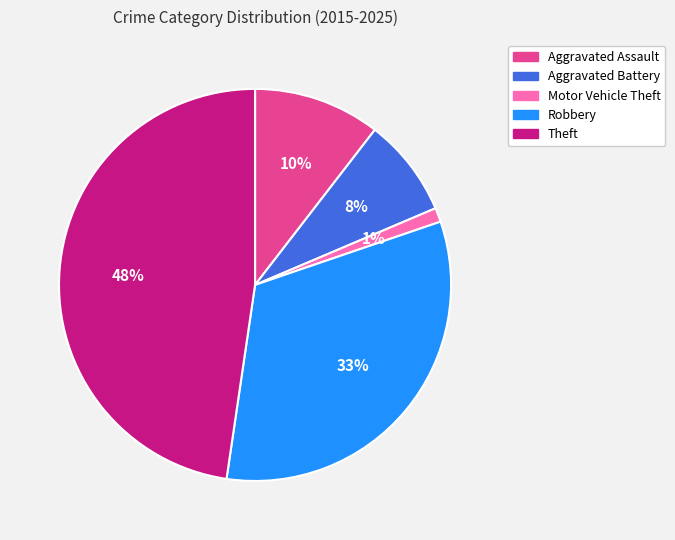

Which slice is the largest?

Theft